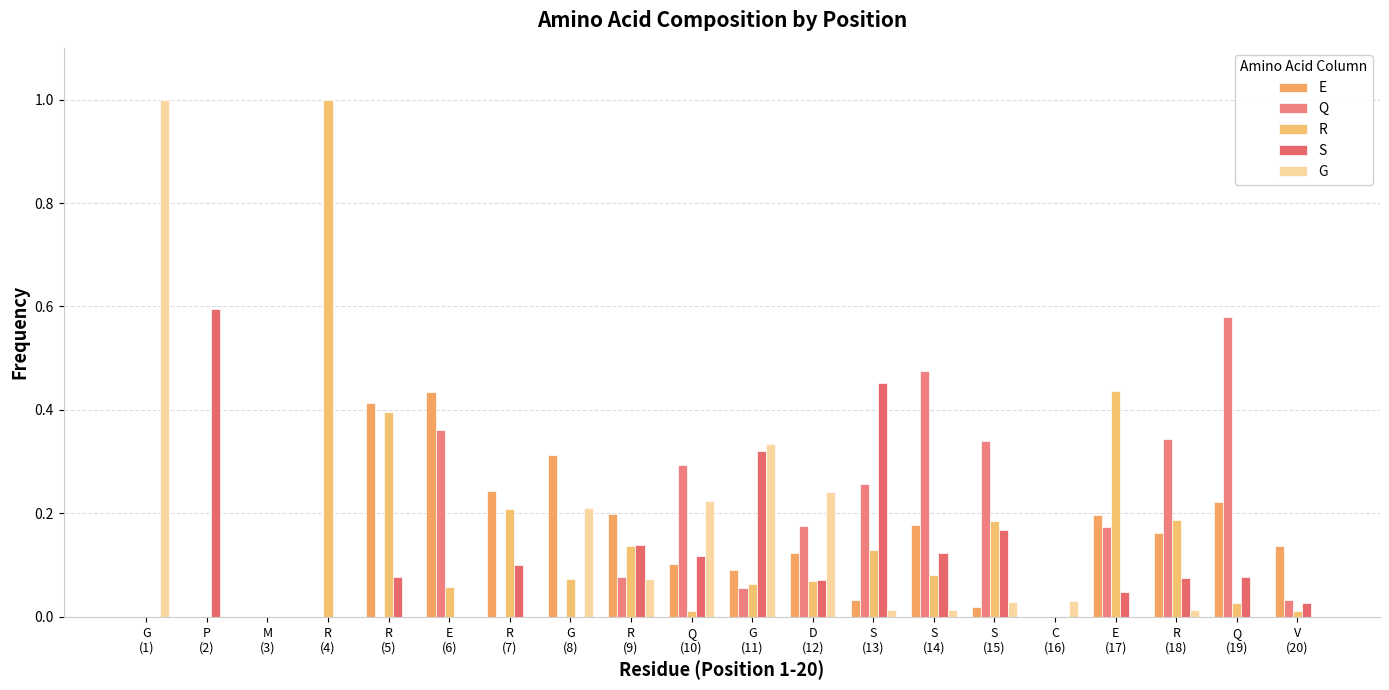

What is the greatest value displayed?

1.0